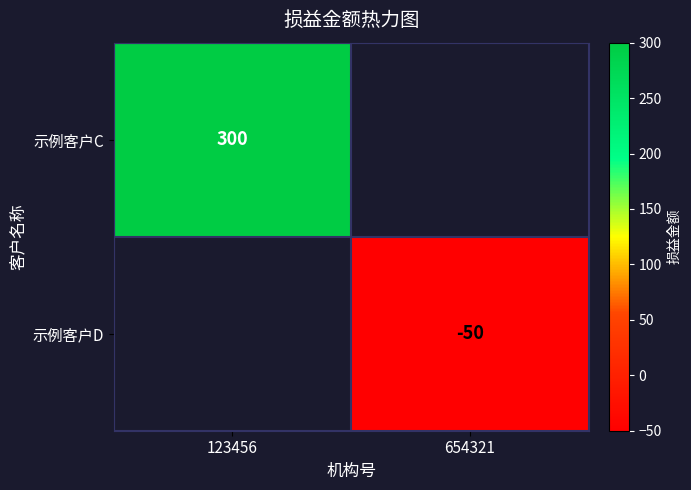

Which label corresponds to the largest value in the chart?

123456